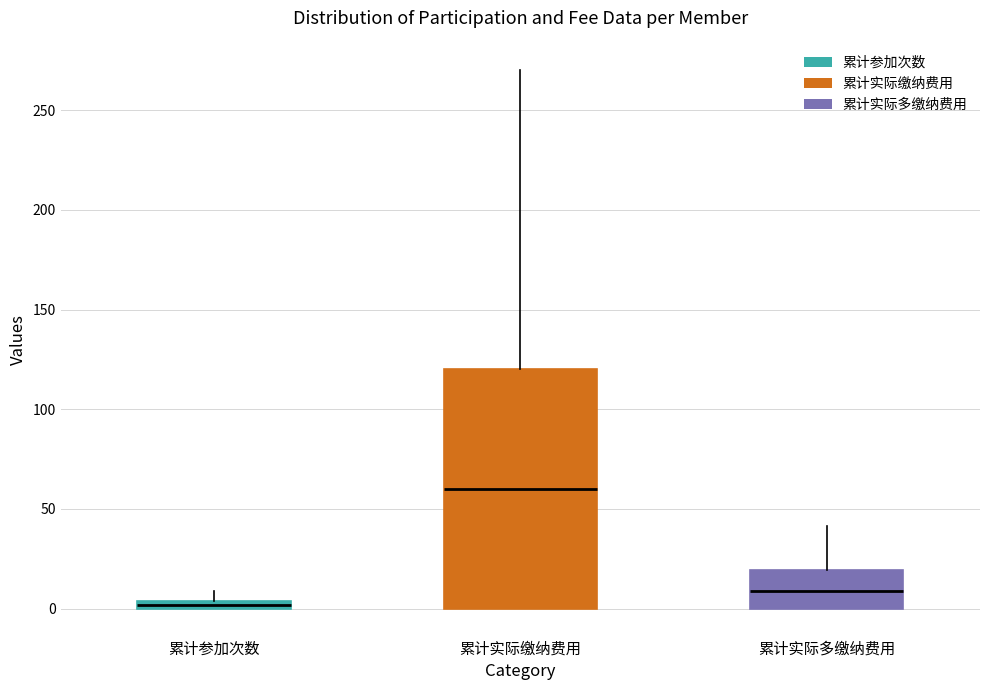

Which box's median line is the highest?

累计实际缴纳费用